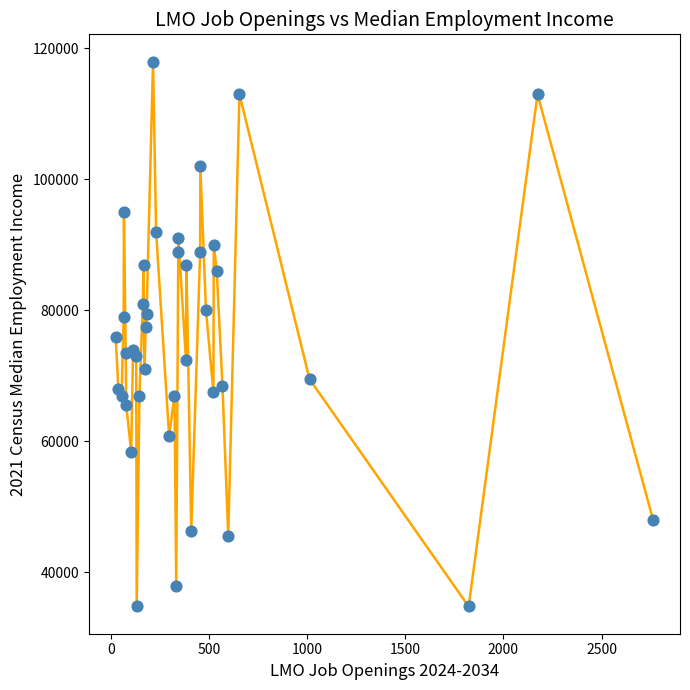

What is the range of Y values (max minus min)?

83200